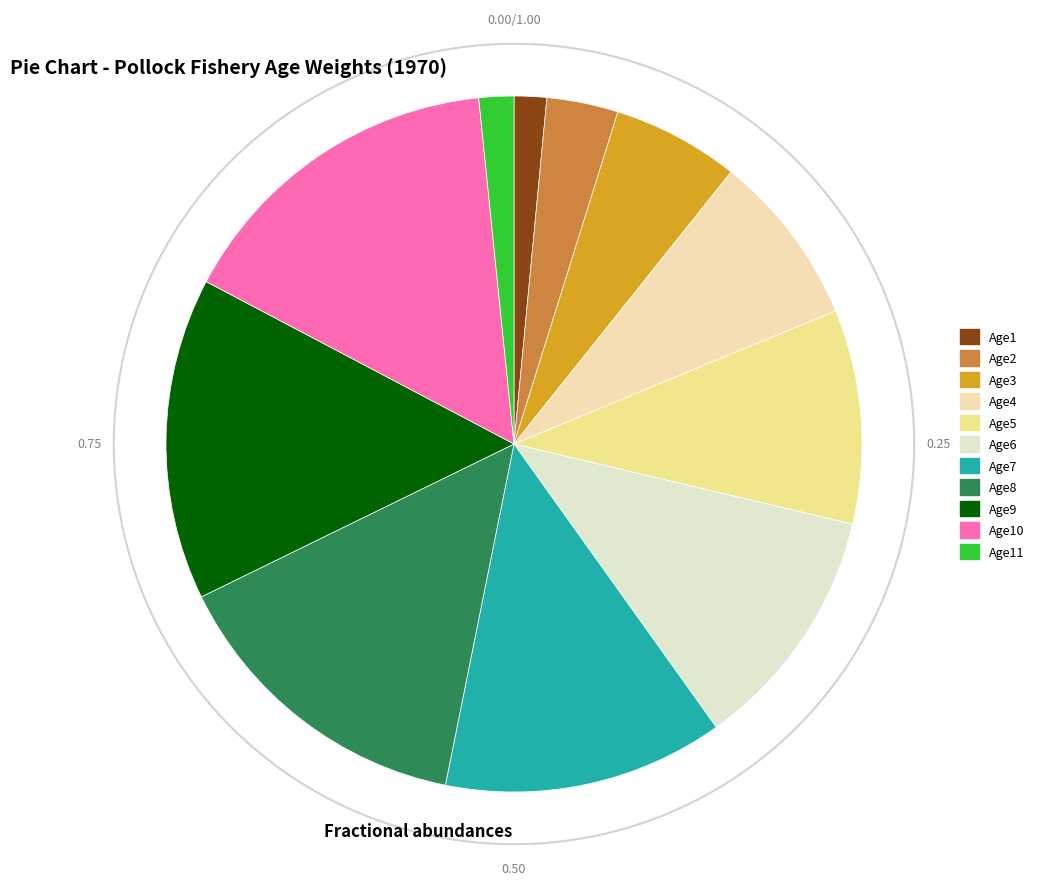

Is there any slice that represents more than half of the pie?

No